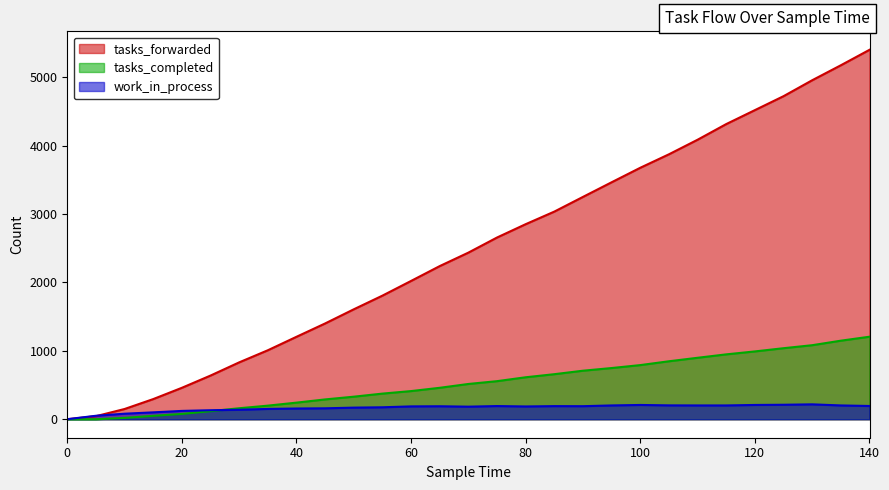

True or false: tasks_completed and work_in_process cross at least once.

True